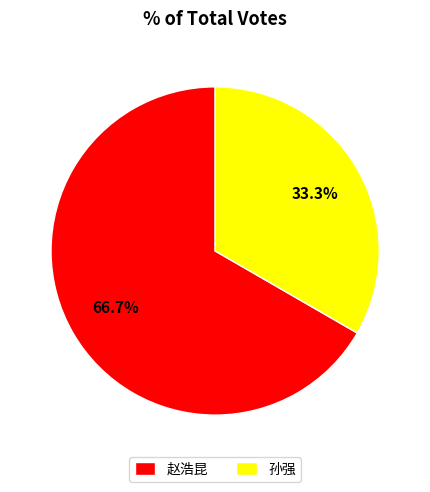

Which category has the smallest portion of the pie?

孙强